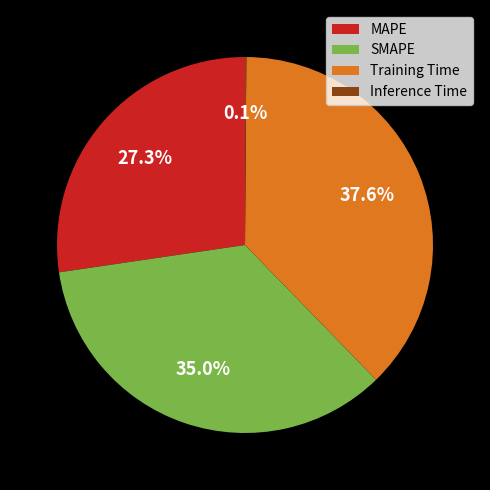

Is it true that Training Time is 38% of the pie?

True